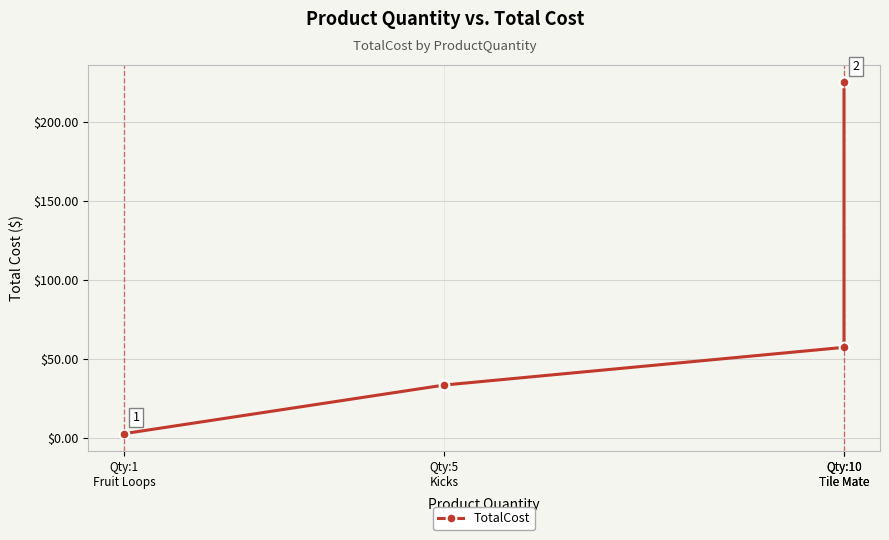

How many categories are shown in the chart?

4